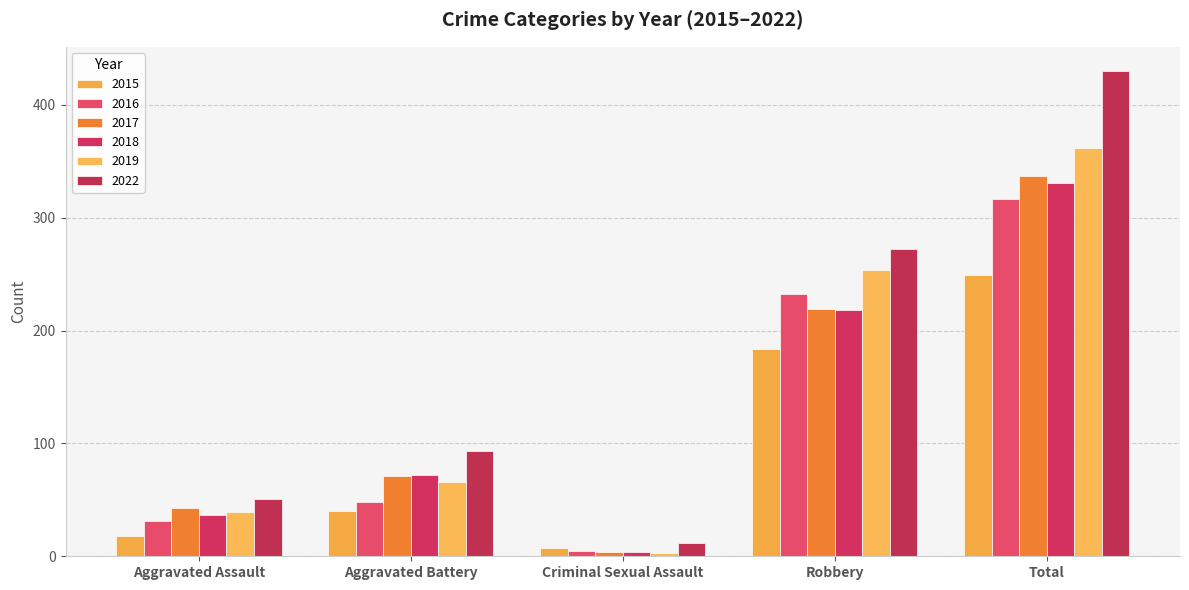

The value of 2015 at Total is 414. True or false?

False